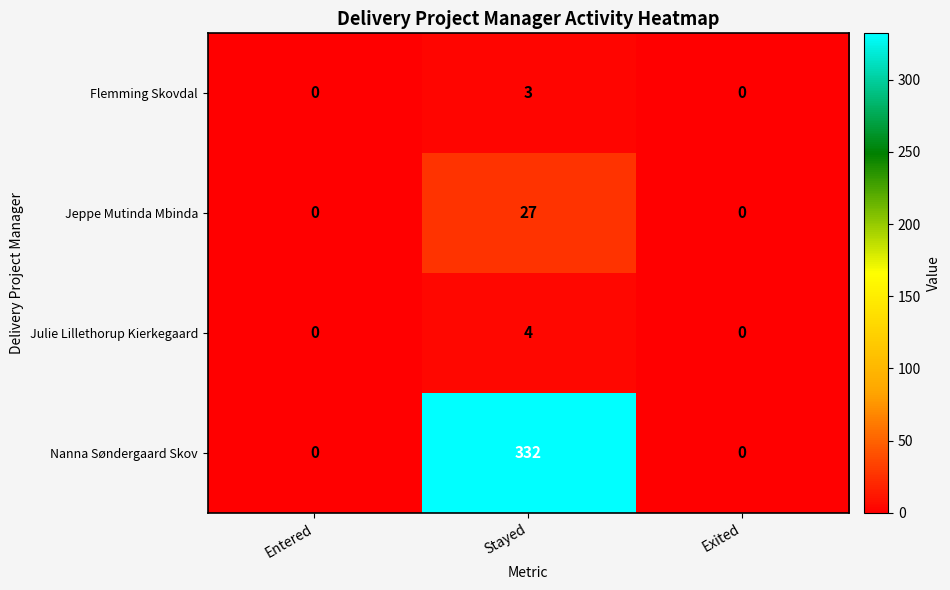

Which series has the largest total across all categories?

Nanna Søndergaard Skov